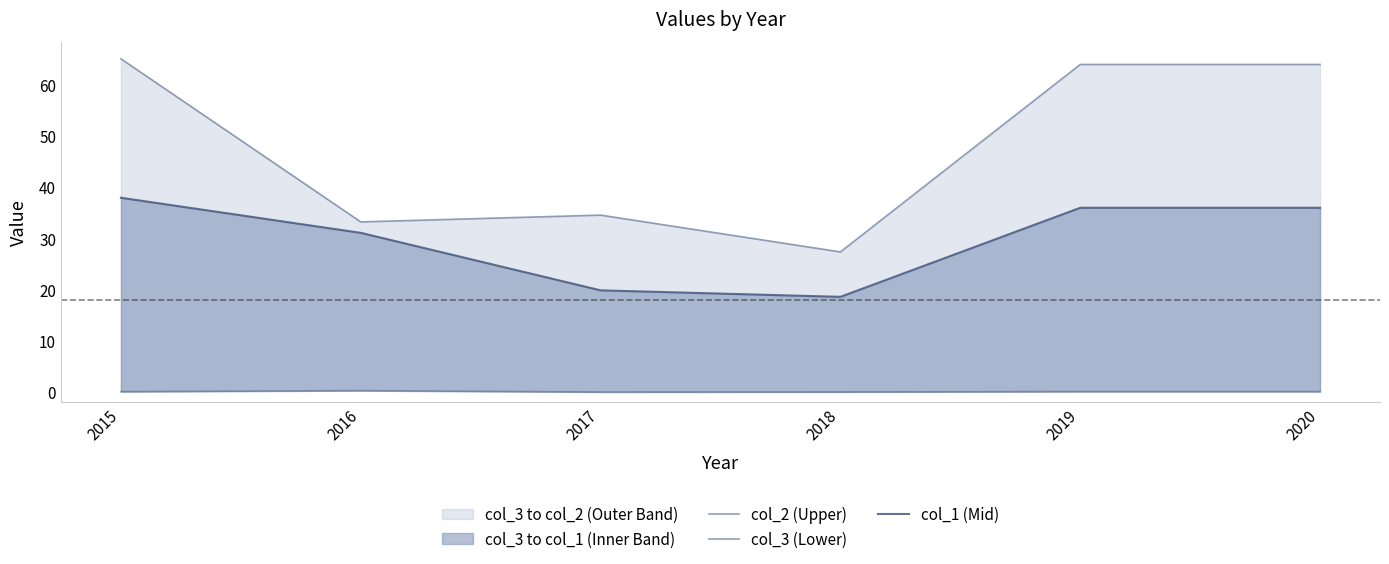

True or false: col_1 (Mid) and col_3 (Lower) cross at least once.

False